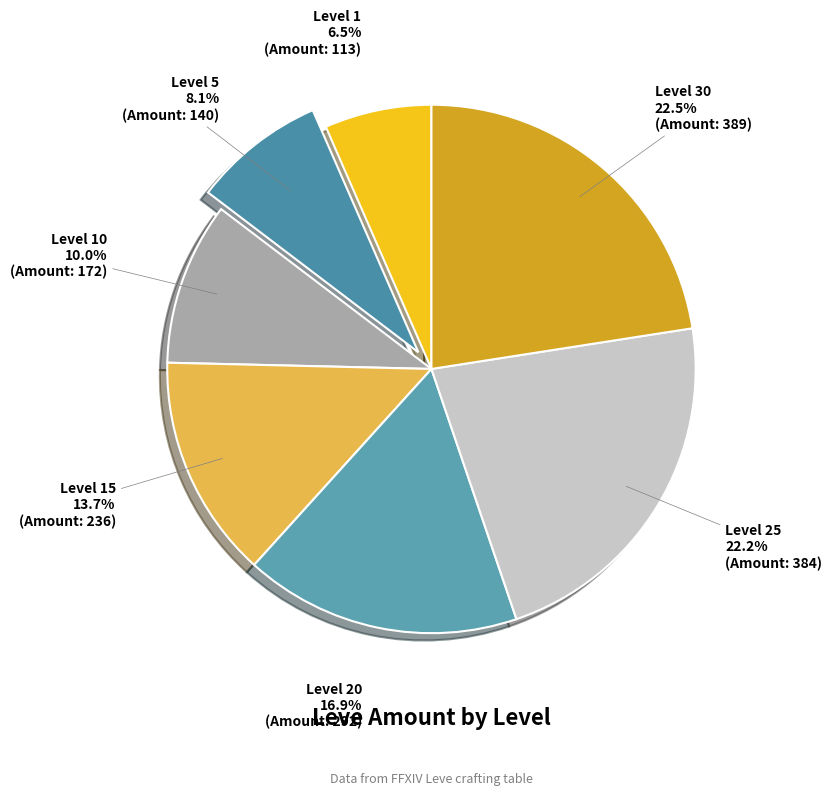

What portion of the pie excludes Level 10?

90.0%